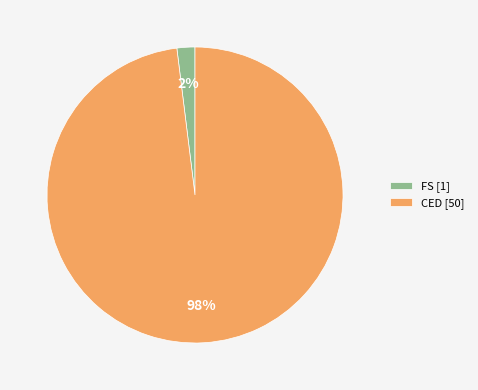

What percentage is the CED [50] slice, to the nearest percent?

98%